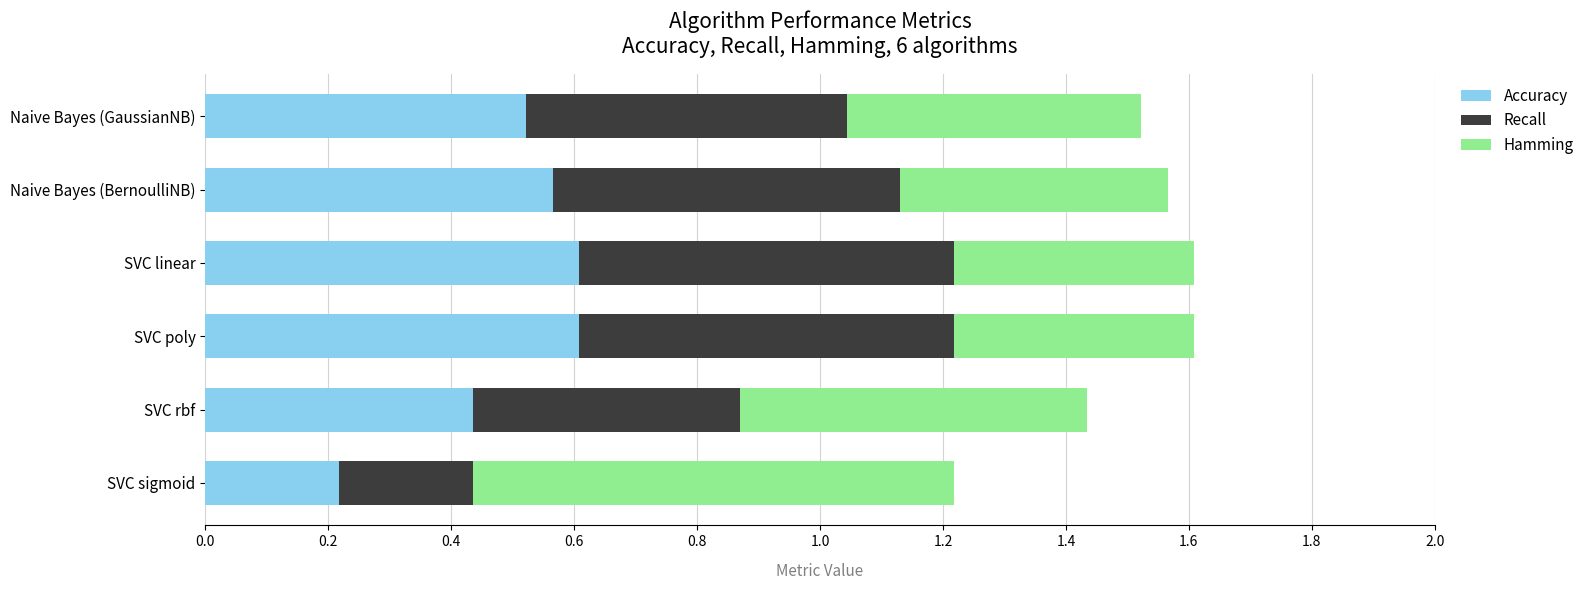

How many Accuracy values are between 0 and 1?

6